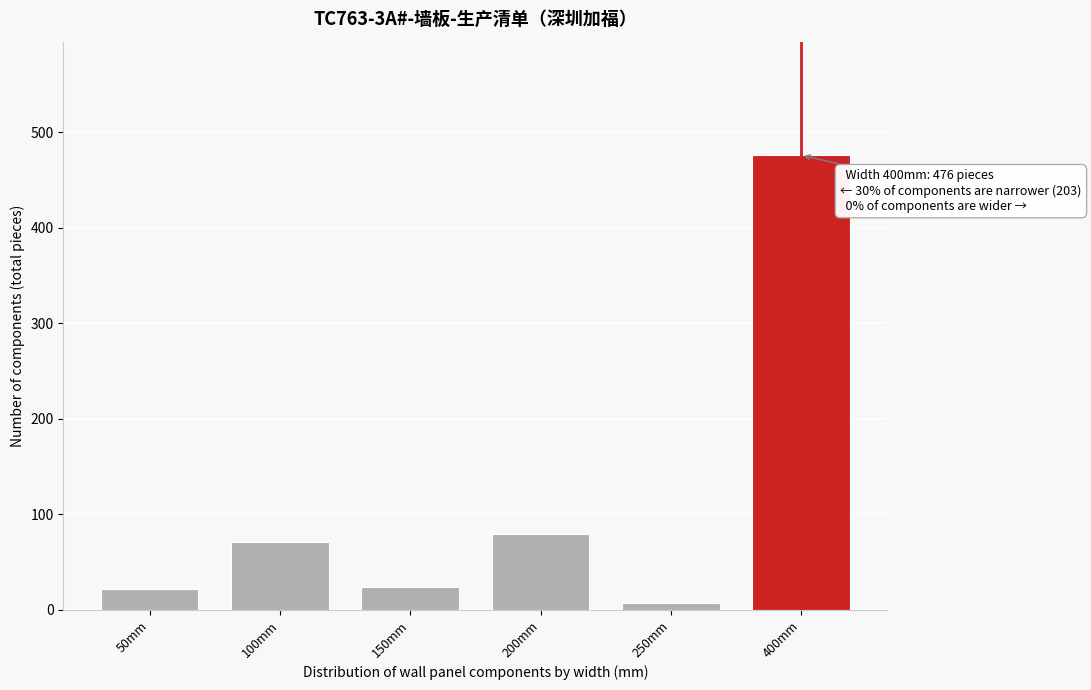

What is the difference between the maximum and minimum values?

469